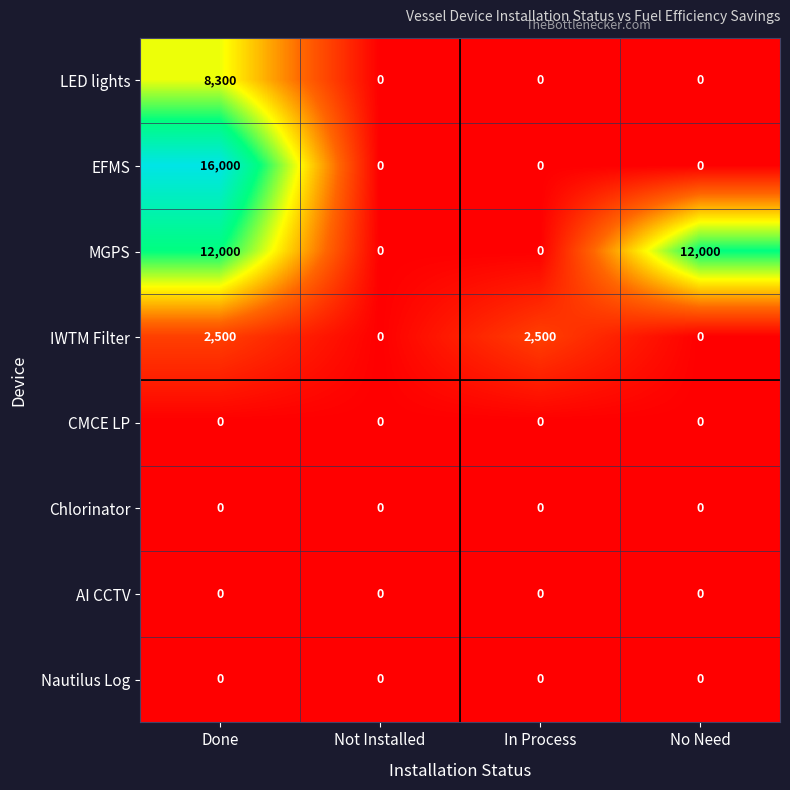

How many EFMS values are between 0 and 16000?

4